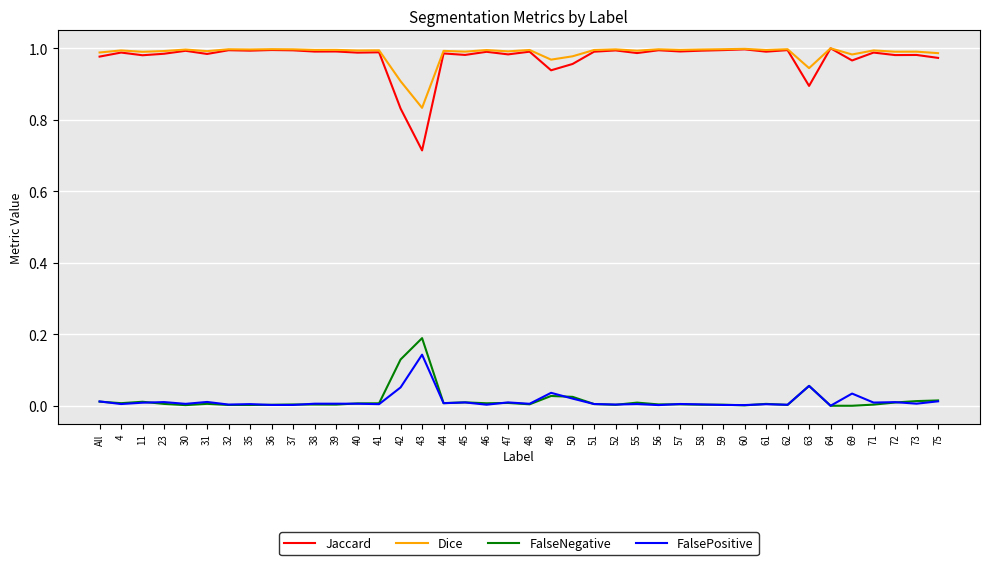

True or false: Jaccard and FalsePositive cross at least once.

False